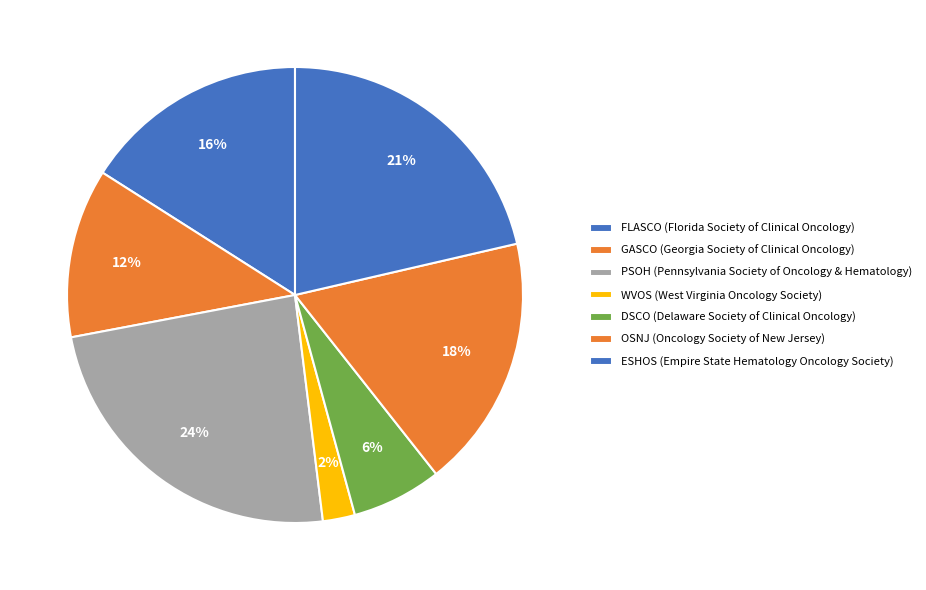

How many slices are in this pie chart?

7